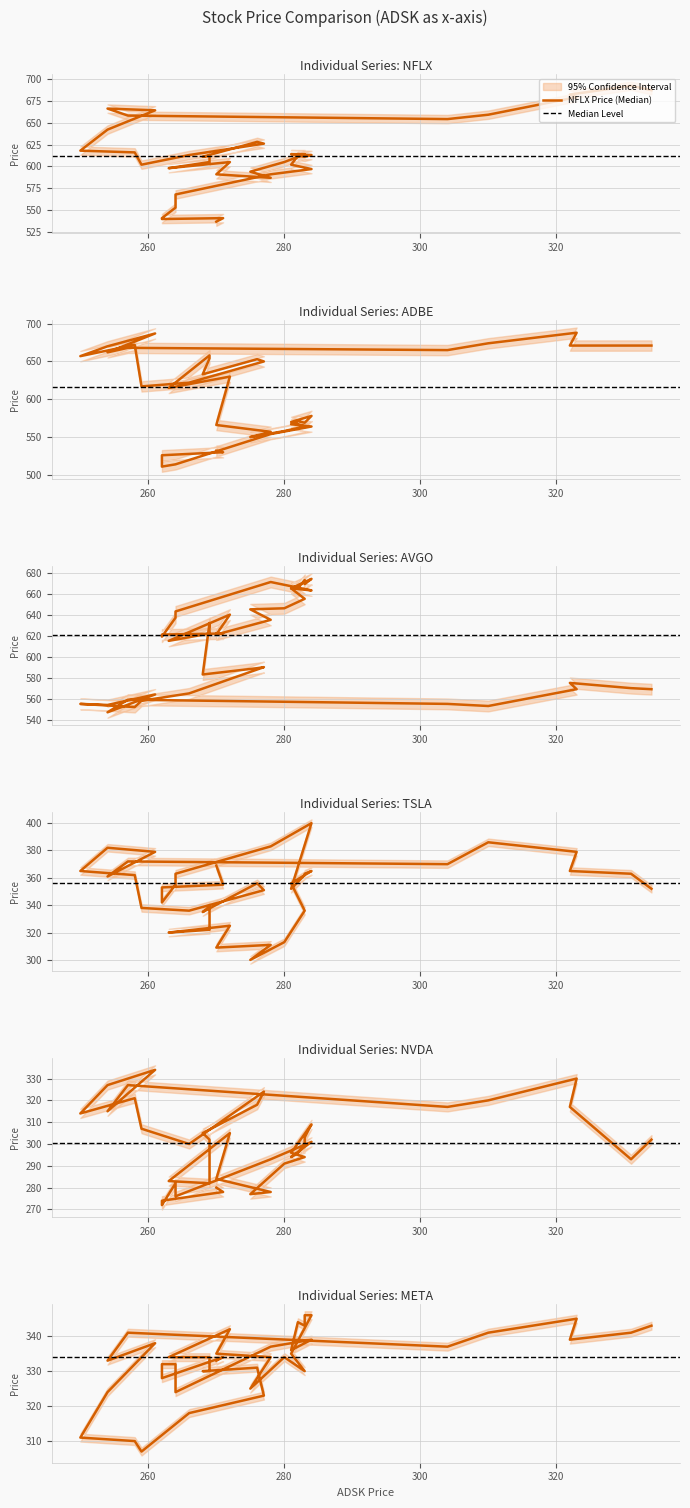

Which series has the largest range (max minus min)?

ADBE